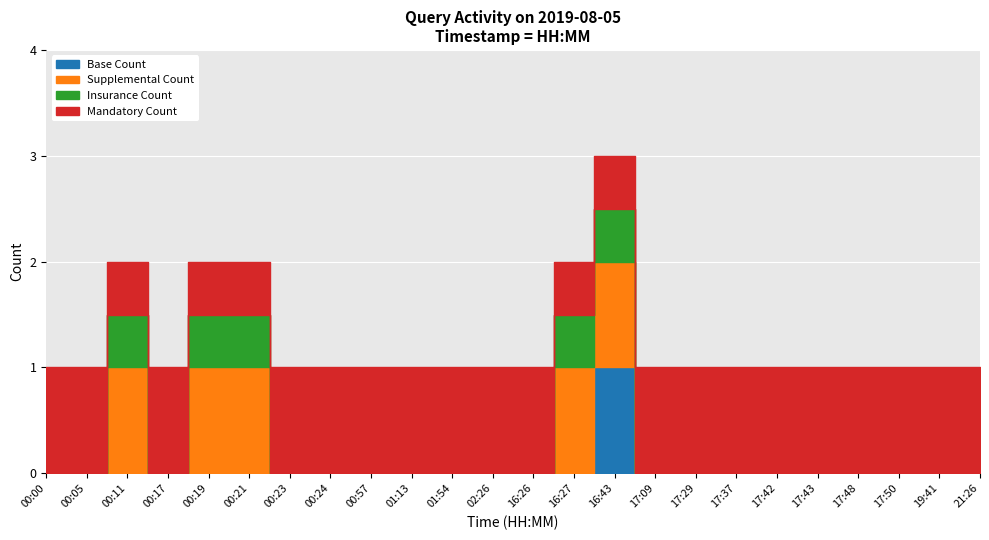

Rank the categories by value from highest to lowest.

16:43, 00:11, 00:19, 00:21, 16:27, 00:00, 00:05, 00:17, 00:23, 00:24, 00:57, 01:13, 01:54, 02:26, 16:26, 17:09, 17:29, 17:37, 17:42, 17:43, 17:48, 17:50, 19:41, 21:26